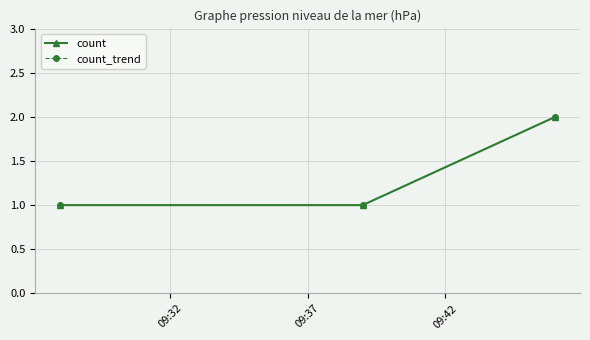

How many lines are shown in the chart?

2